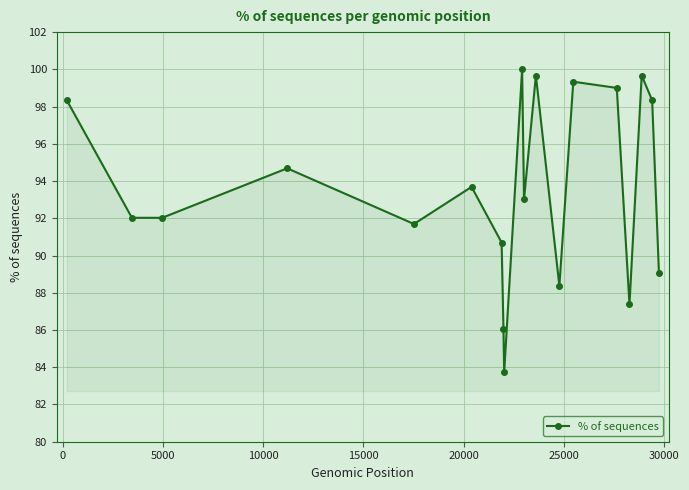

How many lines are shown in the chart?

1